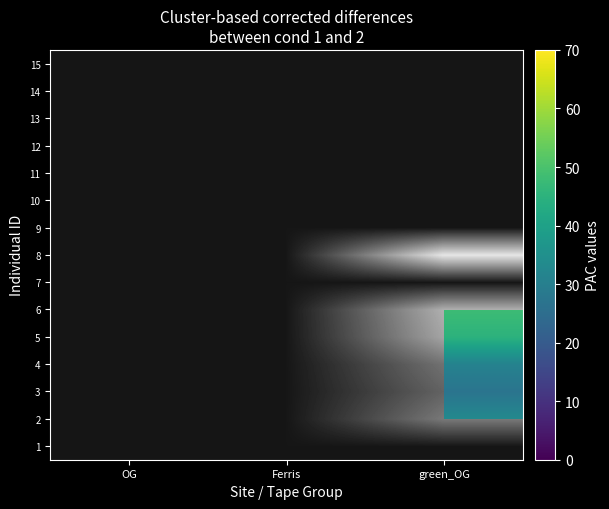

At green_OG, list the series in order from smallest to largest.

3, 1, 4, 2, 5, 6, 7, 8, 9, 10, 11, 12, 13, 14, 15